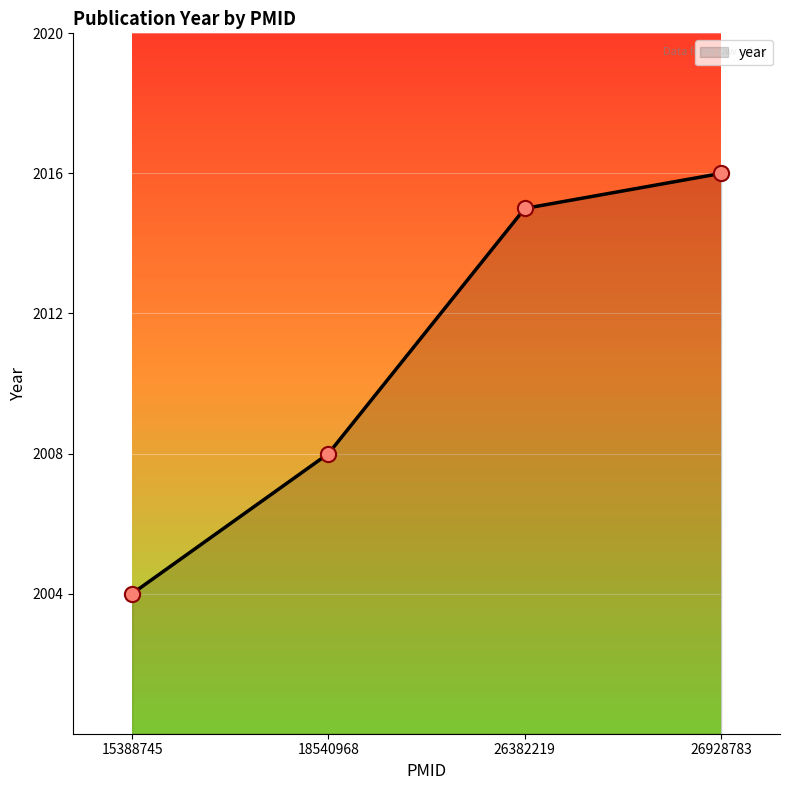

Approximately how many times larger is the value at 18540968 compared to 26382219?

1.0